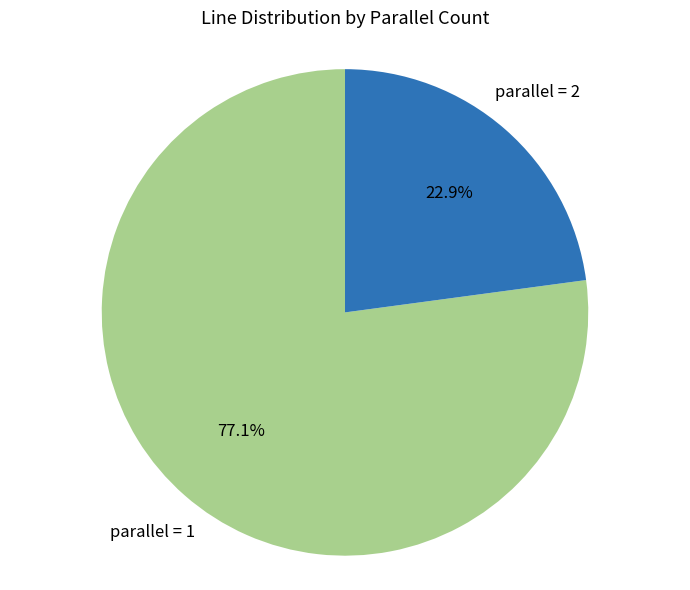

Count the number of slices in the pie.

2